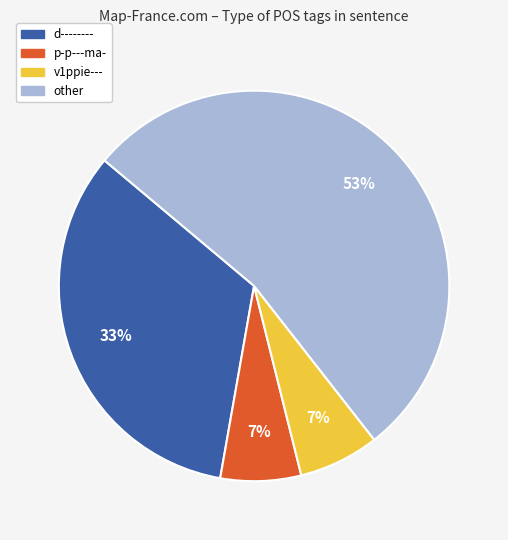

Which category has the biggest portion of the pie?

other